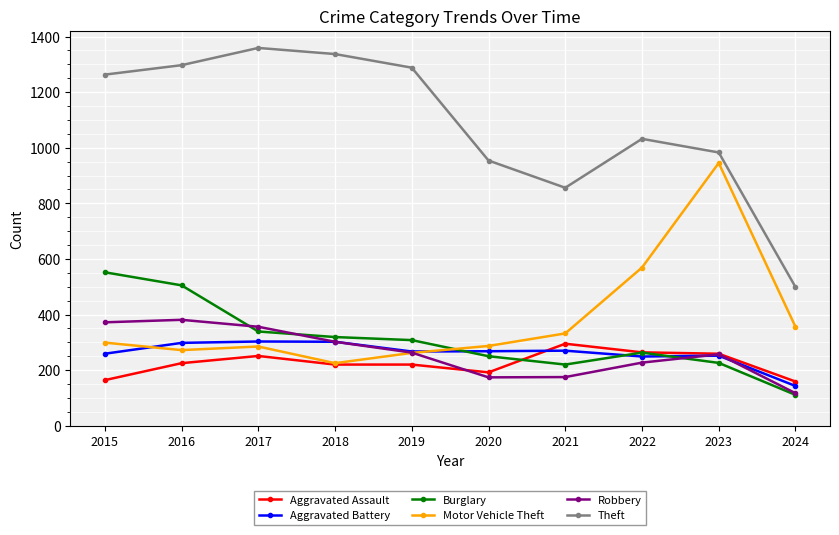

What is the value of the Aggravated Assault point at the 1st from the left?

164